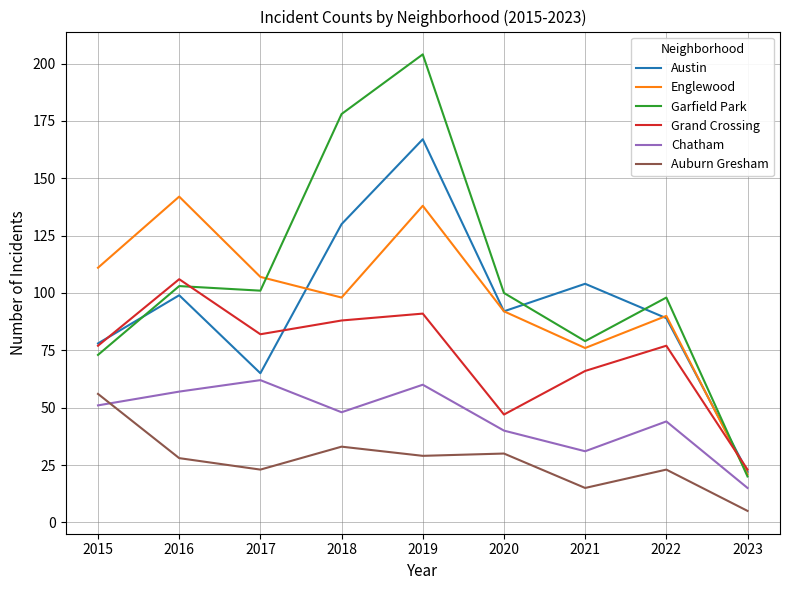

Reading left to right, what are all the values shown in this chart?

Austin: 78	99	65	130	167	92	104	89	22
Englewood: 111	142	107	98	138	92	76	90	21
Garfield Park: 73	103	101	178	204	100	79	98	20
Grand Crossing: 77	106	82	88	91	47	66	77	23
Chatham: 51	57	62	48	60	40	31	44	15
Auburn Gresham: 56	28	23	33	29	30	15	23	5